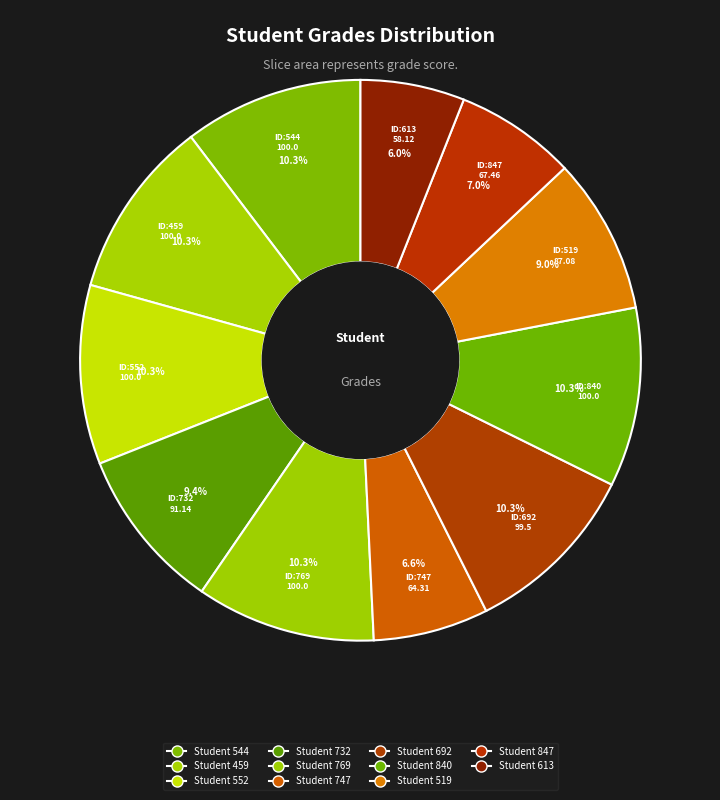

How many segments does this pie chart have?

11